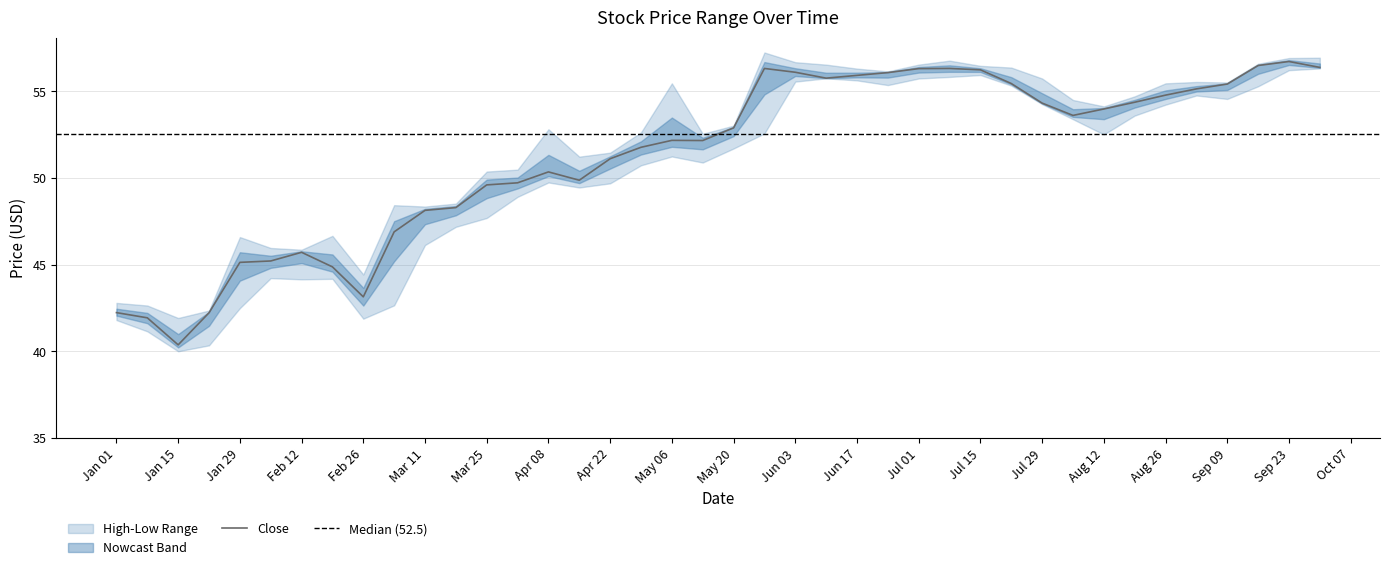

List the series in order of their overall mean, highest first.

High, Close, Low